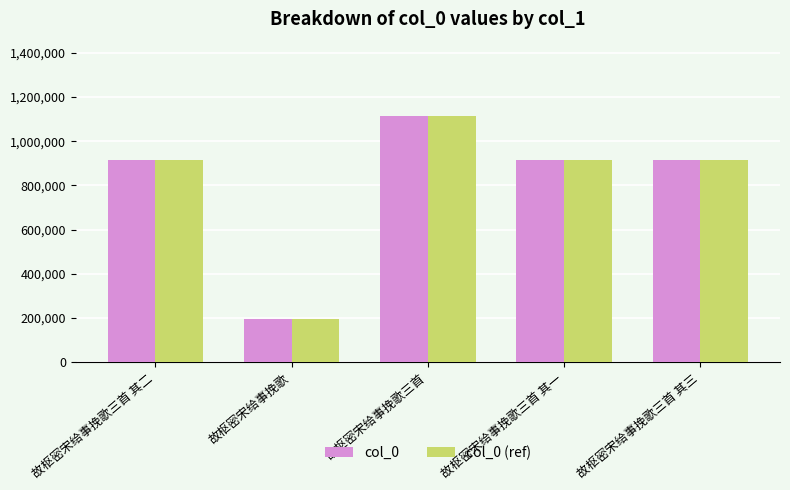

Does the chart contain stacked bars?

No